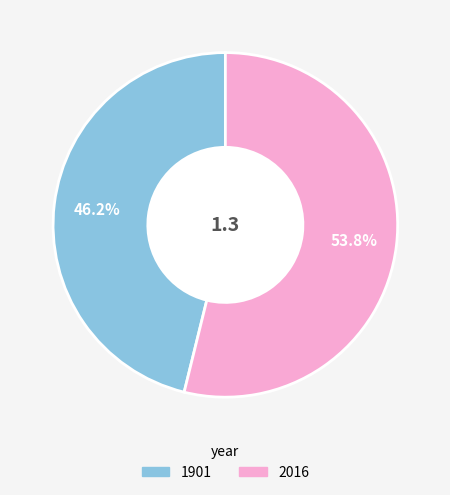

What percentage is NOT represented by 2016?

46.2%